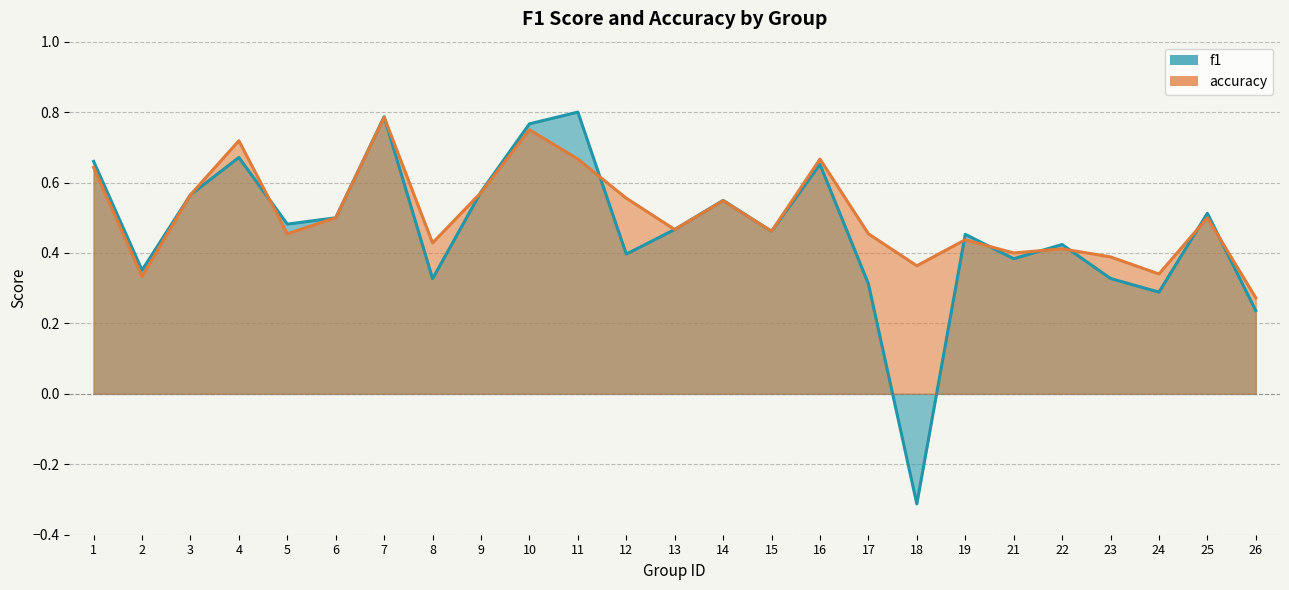

How many f1 values are between 0 and 1?

24